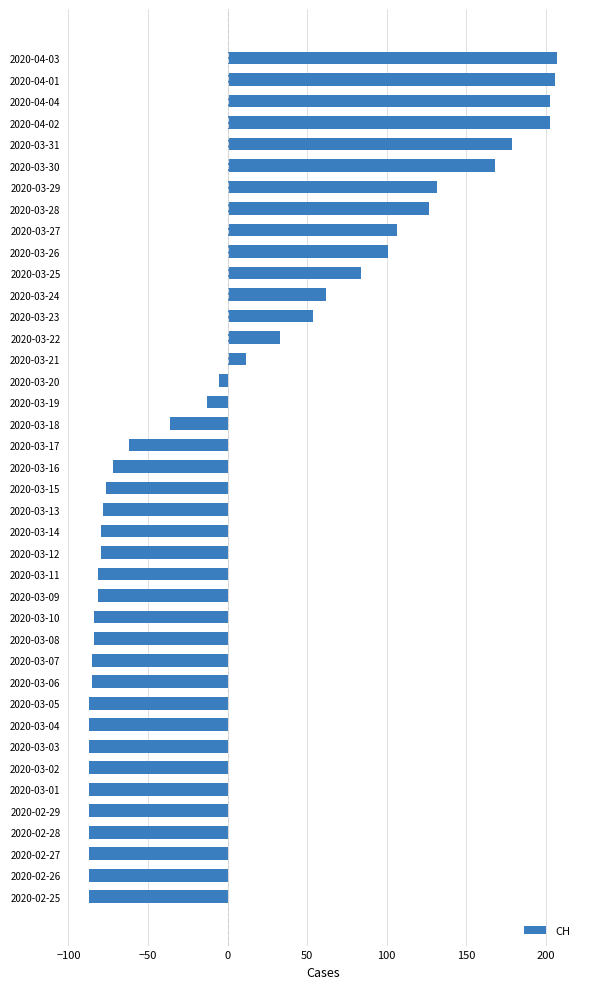

The value at 2020-02-26 is -122.1. True or false?

False